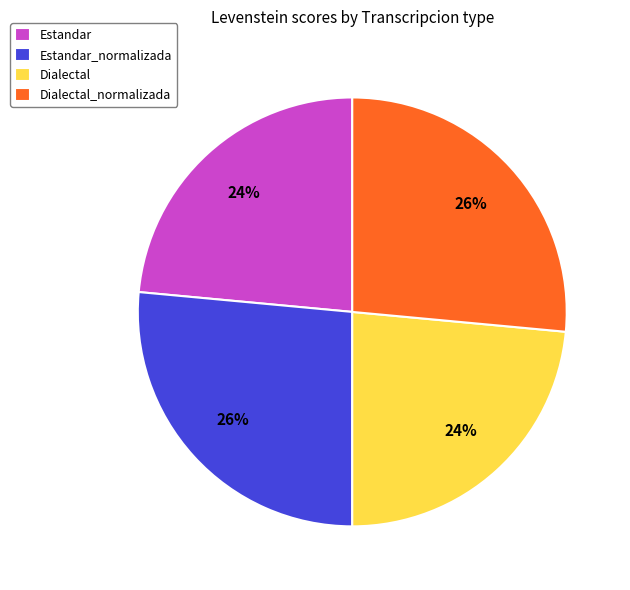

Between Dialectal and Dialectal_normalizada, which is larger?

Dialectal_normalizada